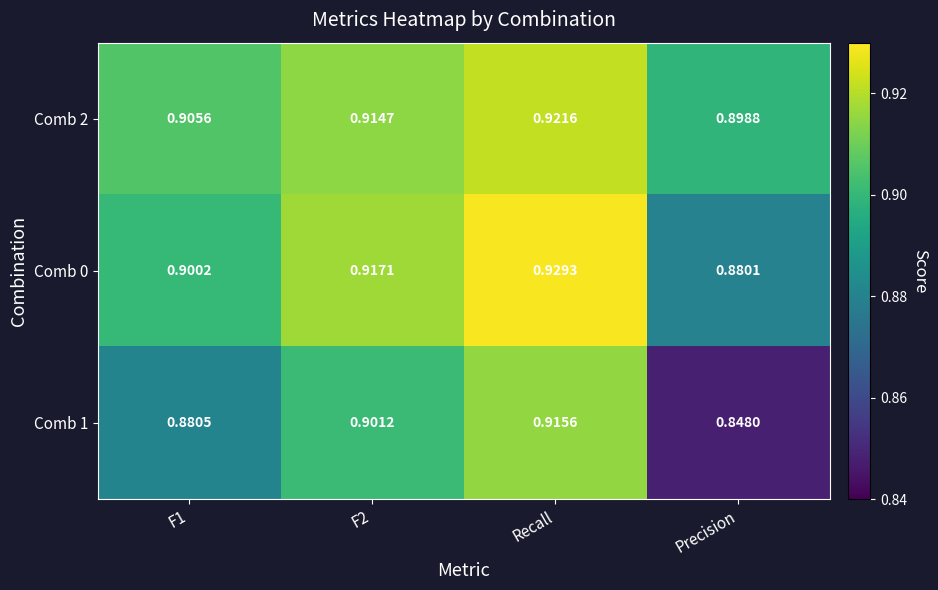

At which label is Comb 0 closest to 0?

Precision